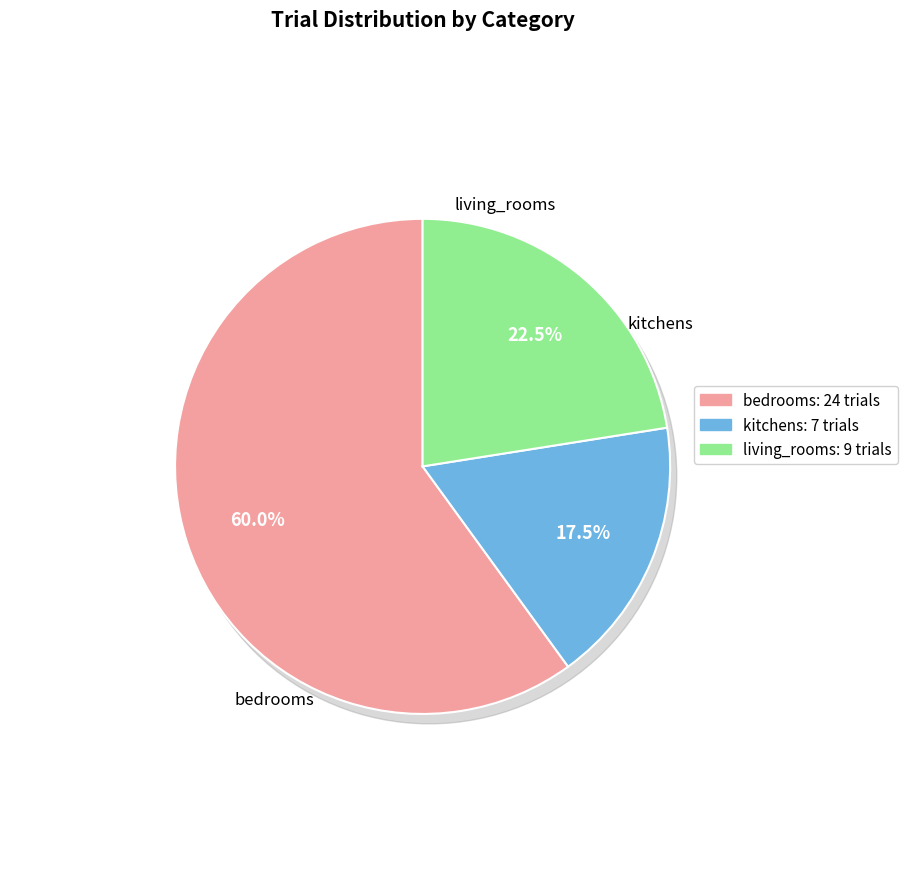

What is the ratio of the value at kitchens to the value at bedrooms?

0.3